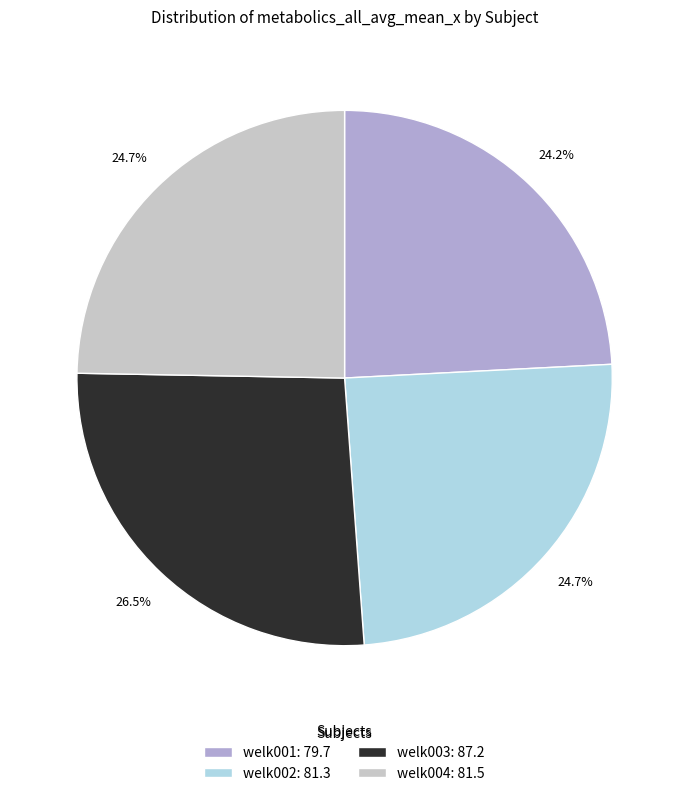

Is welk002: 81.3 the majority of the pie?

No